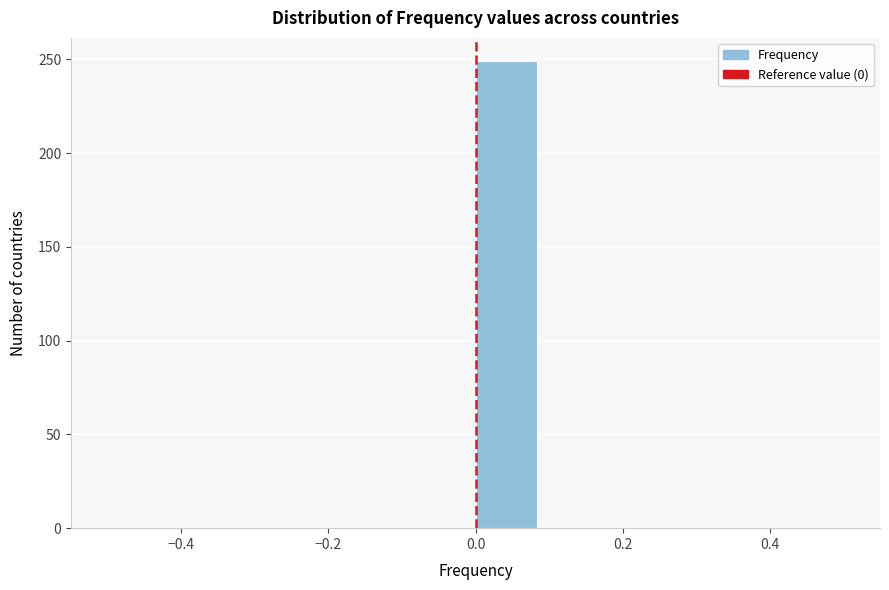

How tall is the bar that spans 0.00 to 0.08 on the x-axis? Neither the bar edges nor the heights are printed on the chart, so give them approximately, as read against the axes.

250